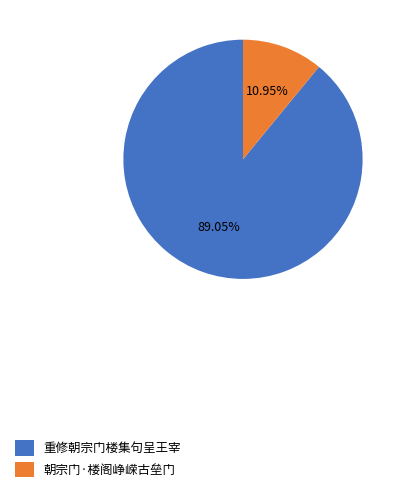

What is the ratio of the value at 重修朝宗门楼集句呈王宰 to the value at 朝宗门·楼阁峥嵘古垒门?

8.1